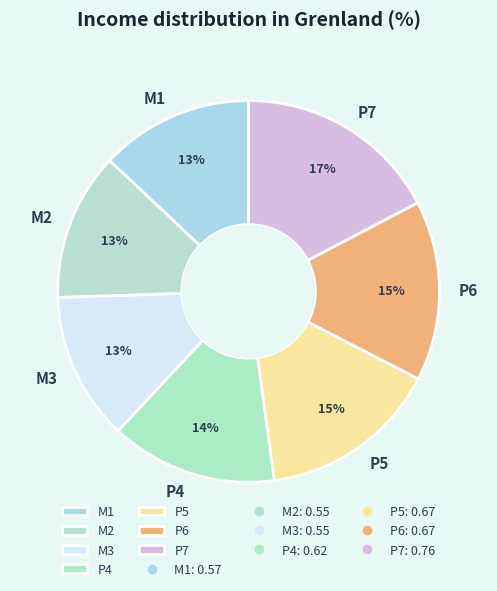

To the nearest percent, what portion does M2 represent?

13%